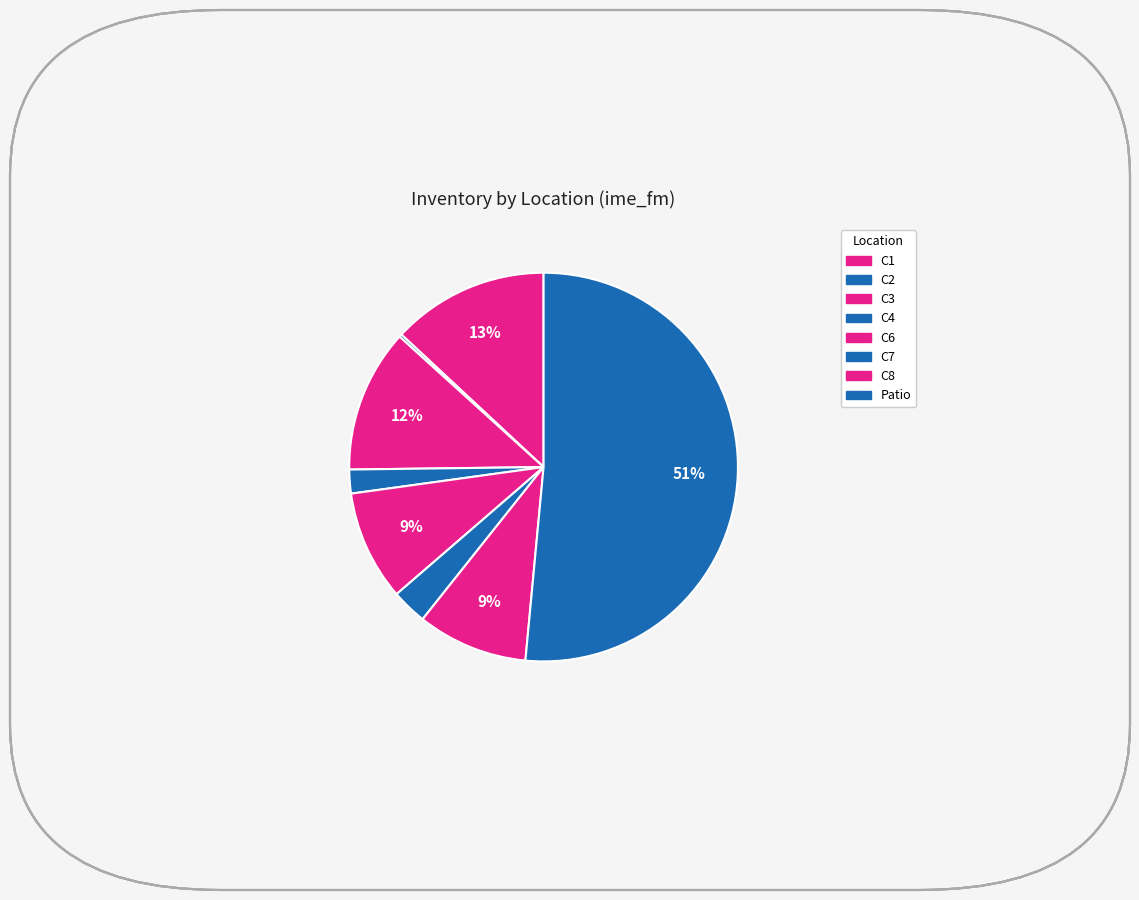

Which slice is the smallest?

C2